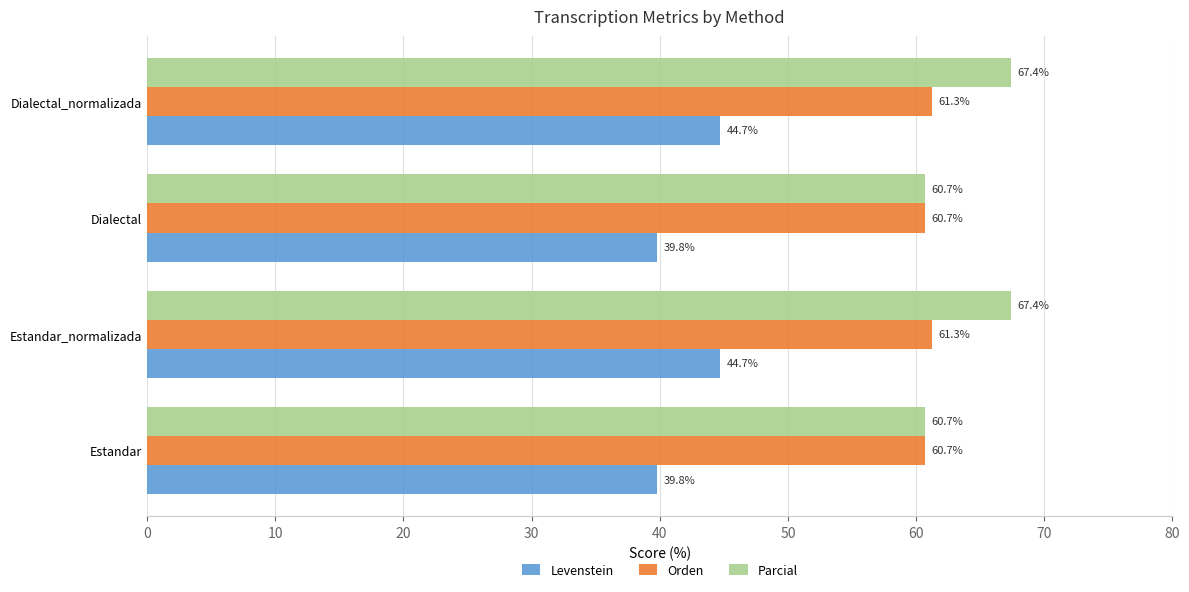

List the series in order of their peak value, highest first.

Parcial, Orden, Levenstein